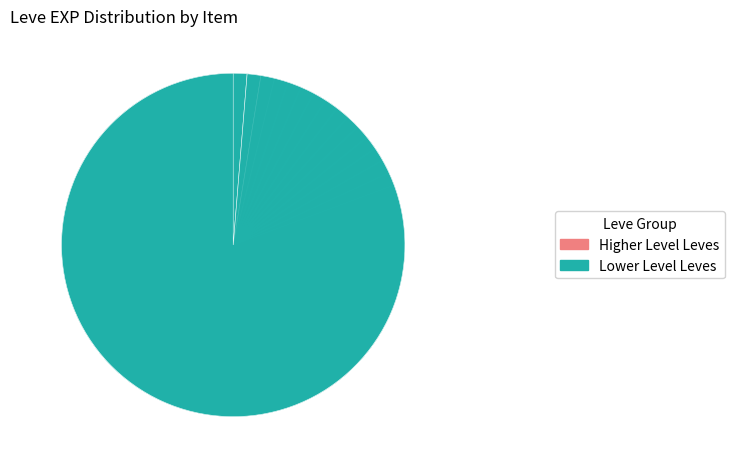

What is the smallest slice in the pie chart?

Copper Wristlets